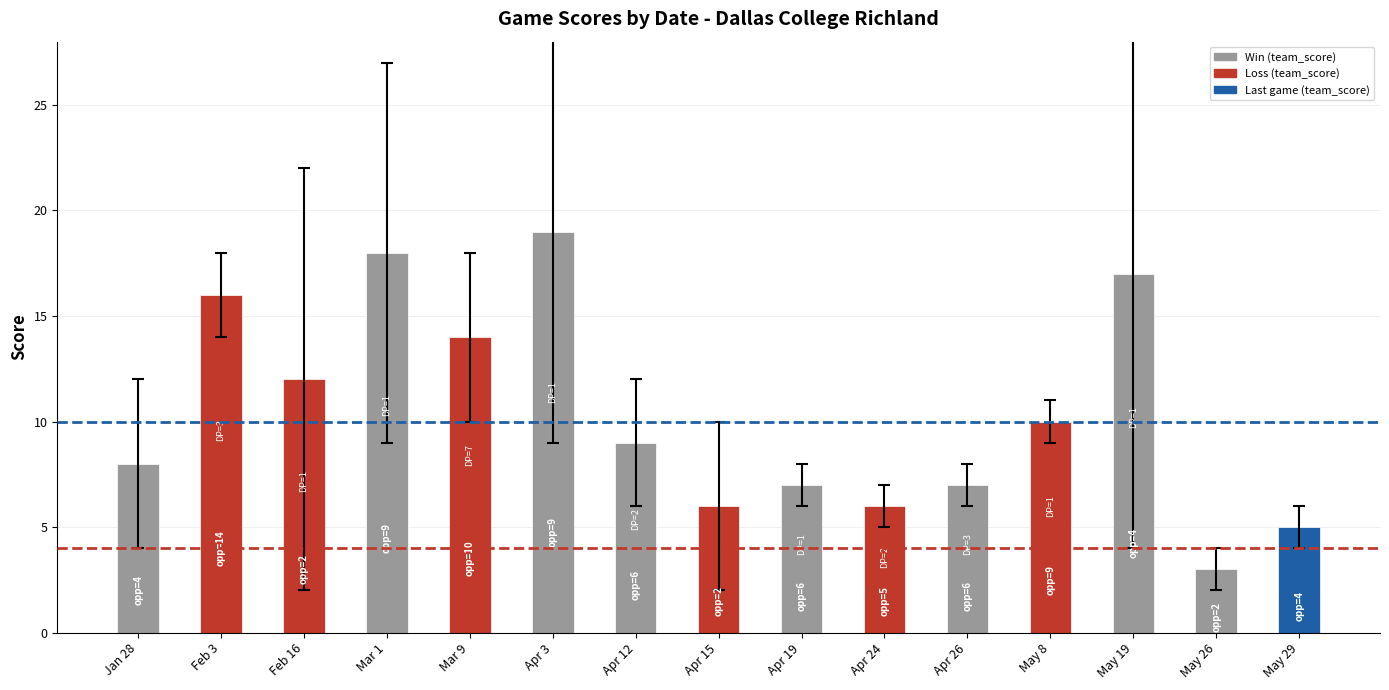

What is the label of the 12th bar from the left?

May 8